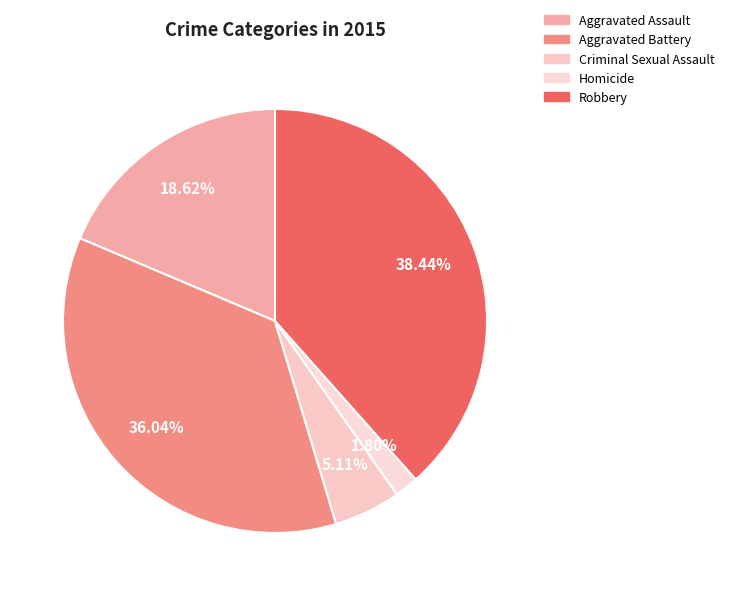

How many segments does this pie chart have?

5